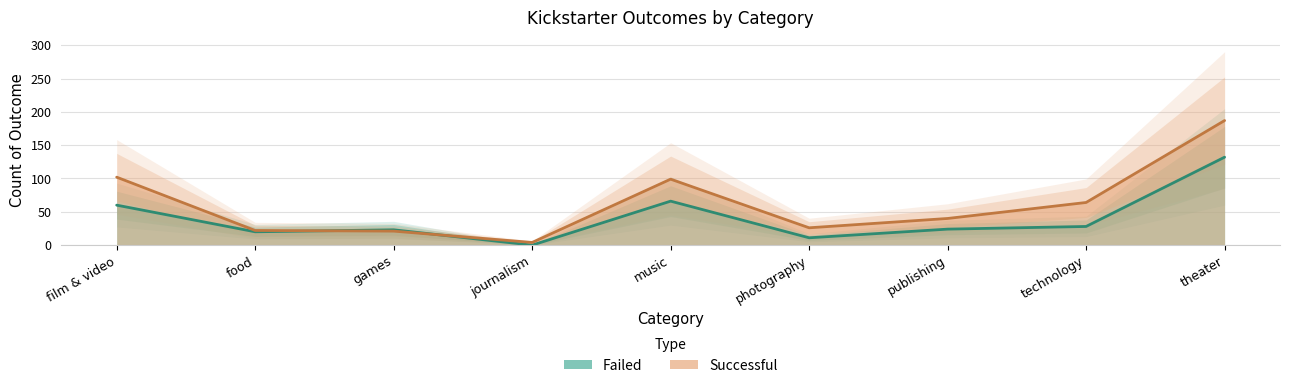

After their last crossing, which series has the higher values: failed or successful?

successful